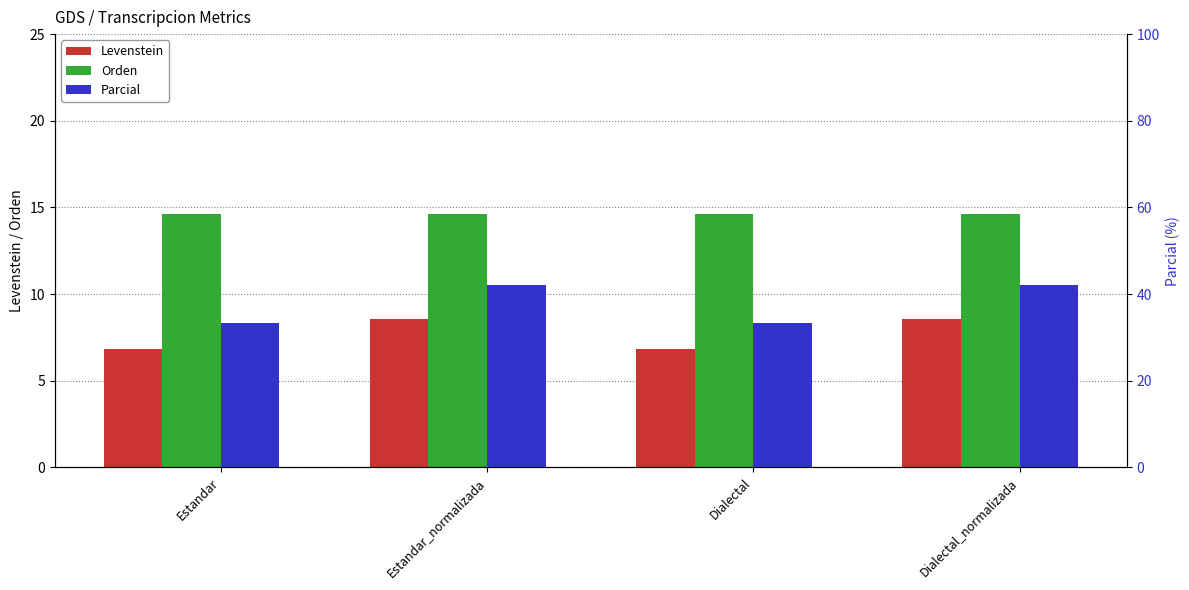

Which has a higher value, Dialectal or Estandar_normalizada?

Estandar_normalizada